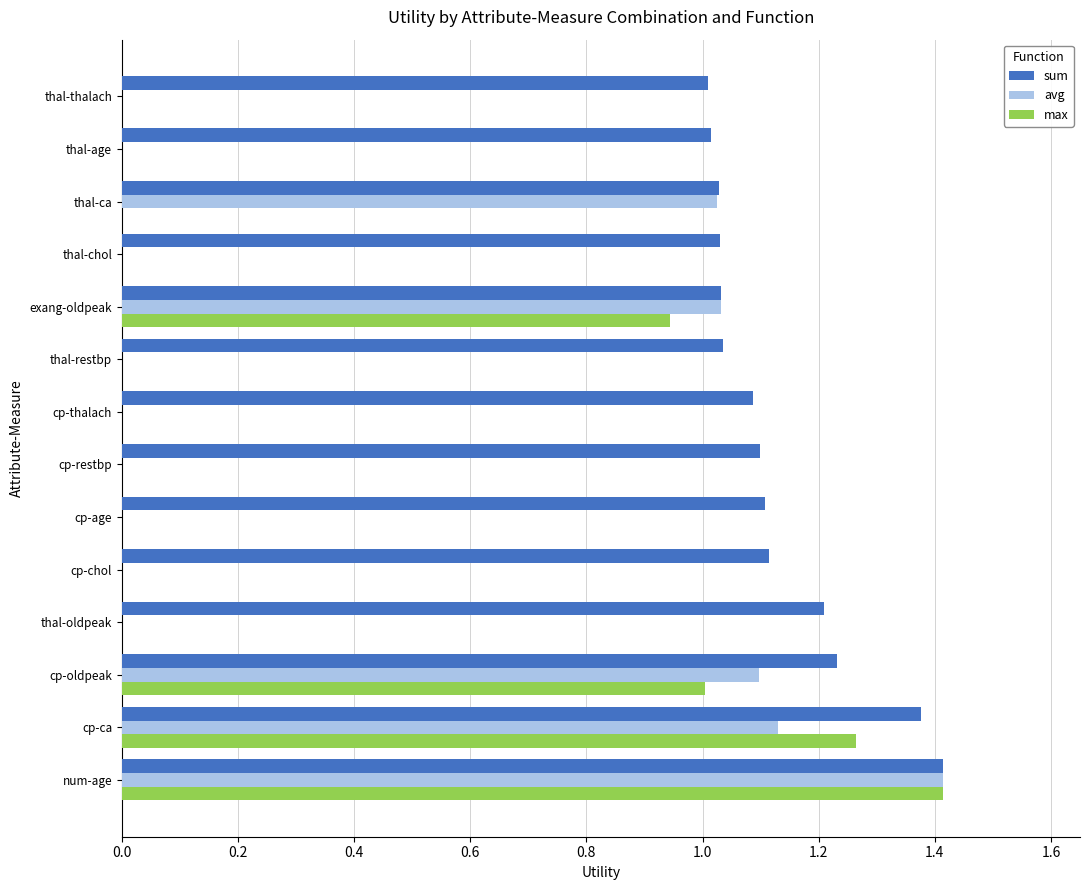

Between thal-oldpeak and thal-thalach, which series saw the biggest shift?

sum